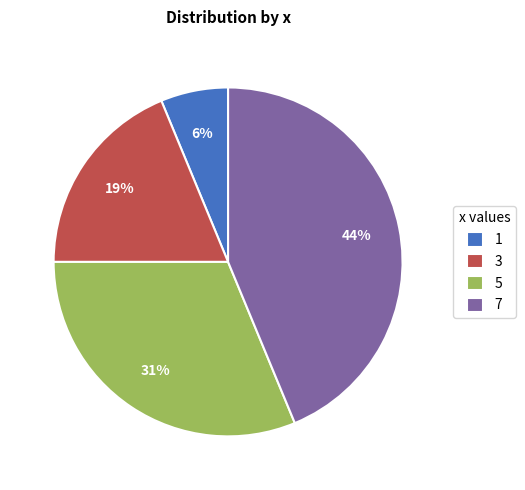

To the nearest percent, what is the combined percentage of 1 and 7?

50%